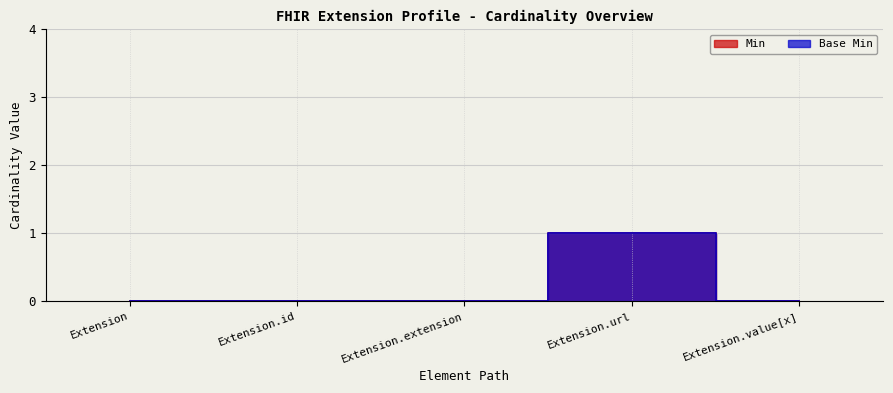

Which category has the lowest value in the Min series?

Extension